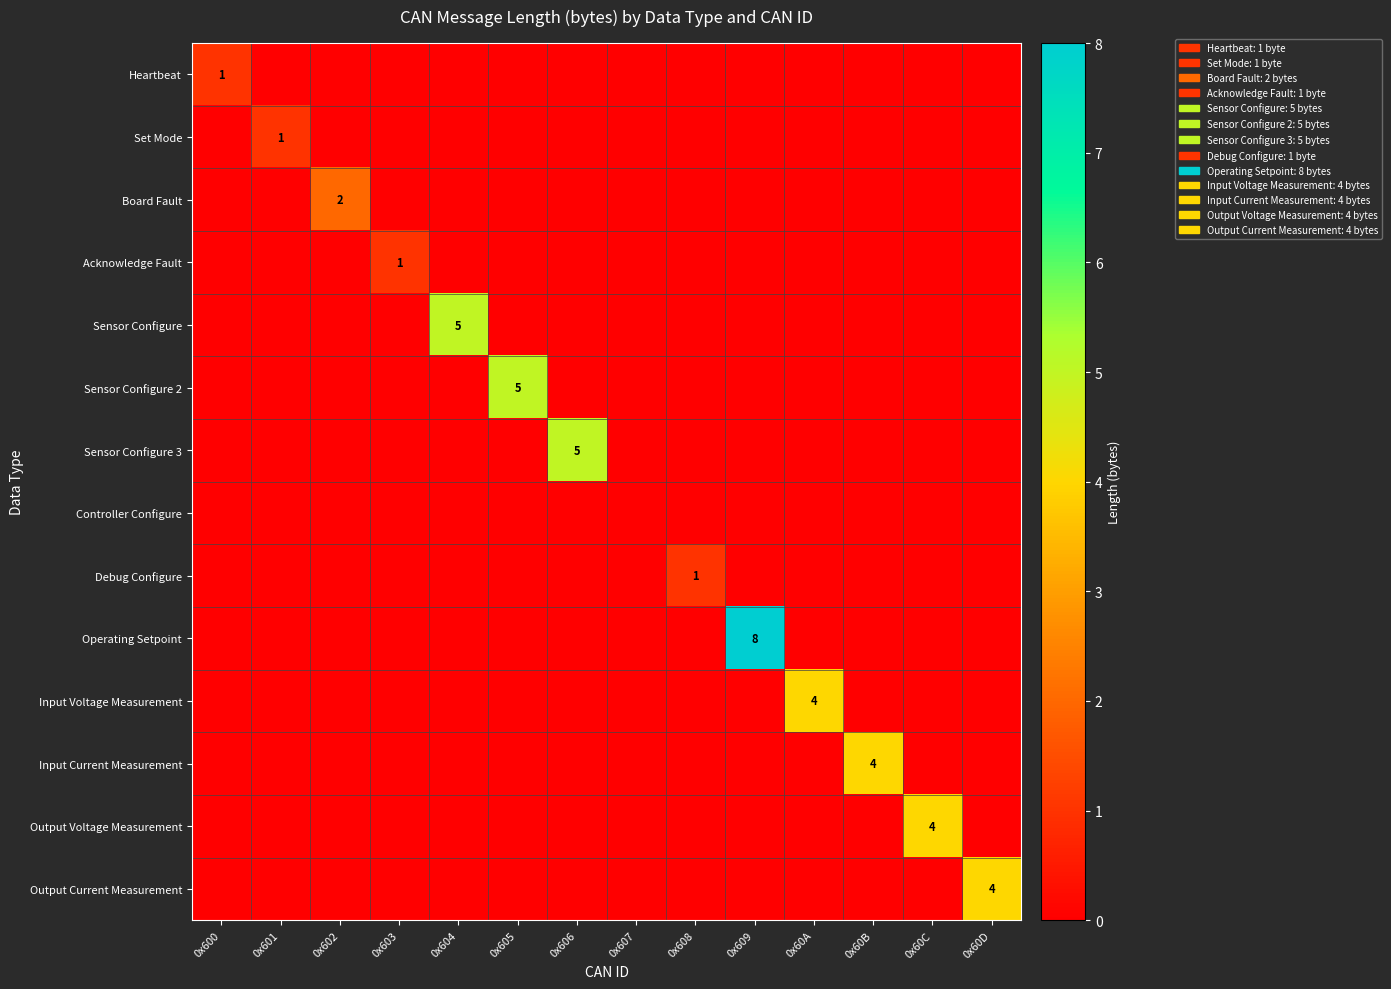

List the series in order of their peak value, highest first.

Operating Setpoint, Sensor Configure, Sensor Configure 2, Sensor Configure 3, Input Voltage Measurement, Input Current Measurement, Output Voltage Measurement, Output Current Measurement, Board Fault, Heartbeat, Set Mode, Acknowledge Fault, Debug Configure, Controller Configure